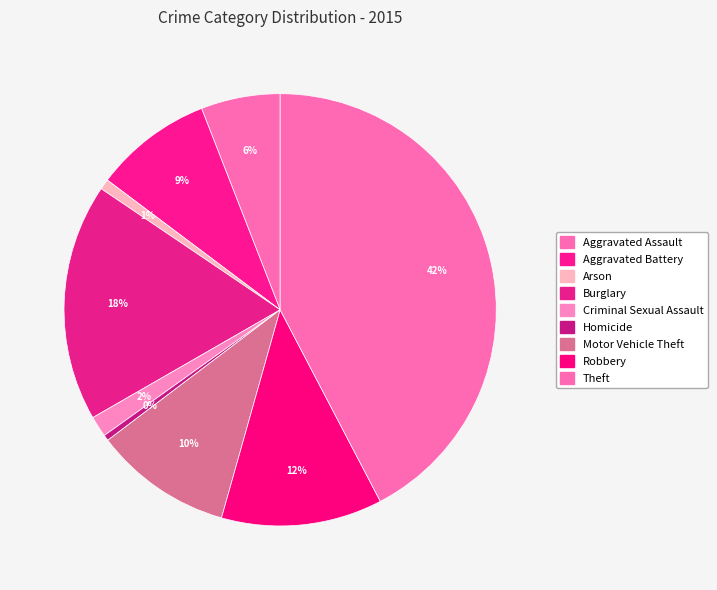

How many segments does this pie chart have?

9